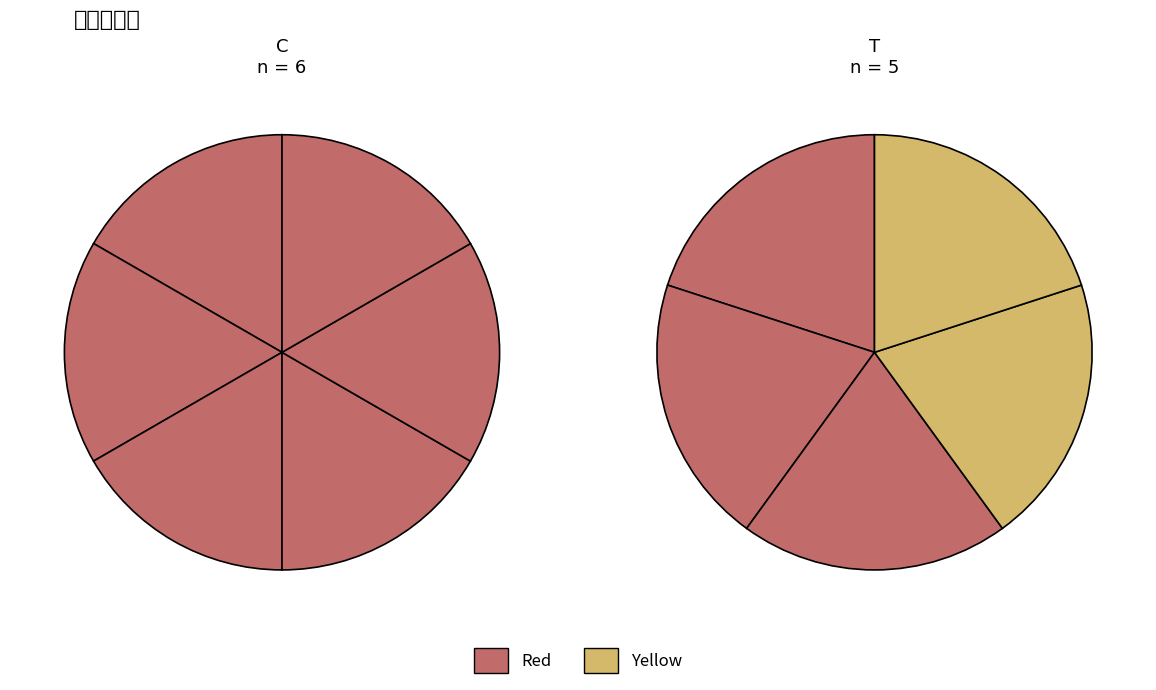

Combined, what portion of the pie is 颂古一百首 其五十五 and 颂古一百首 其五十?

18.2%